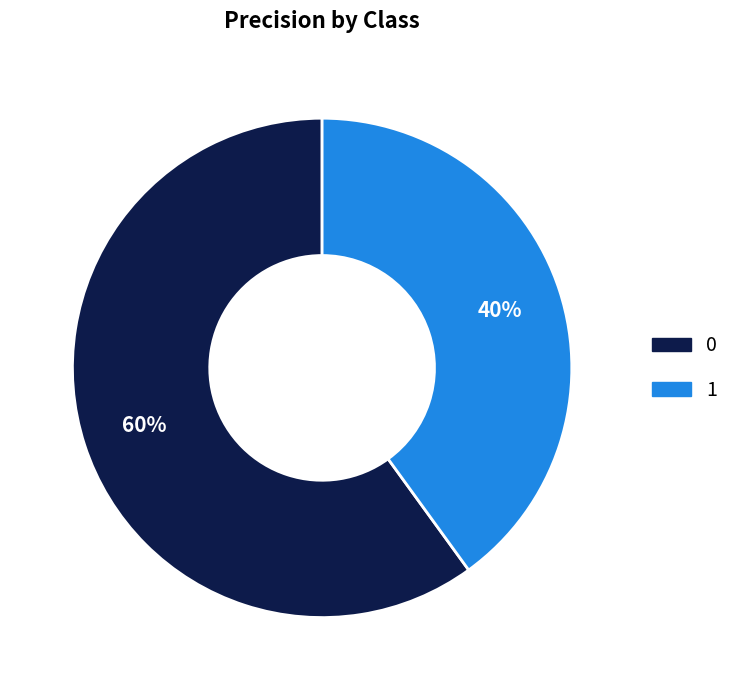

To the nearest percent, what percentage of the pie is 1?

40%